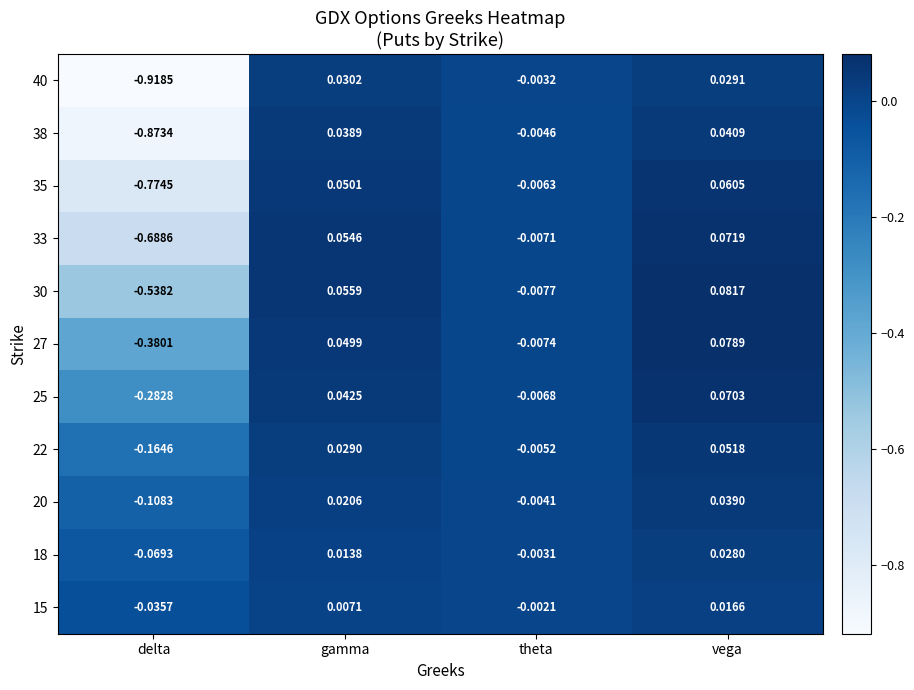

Is the value of 40 at theta greater than the value of 15 at gamma?

No